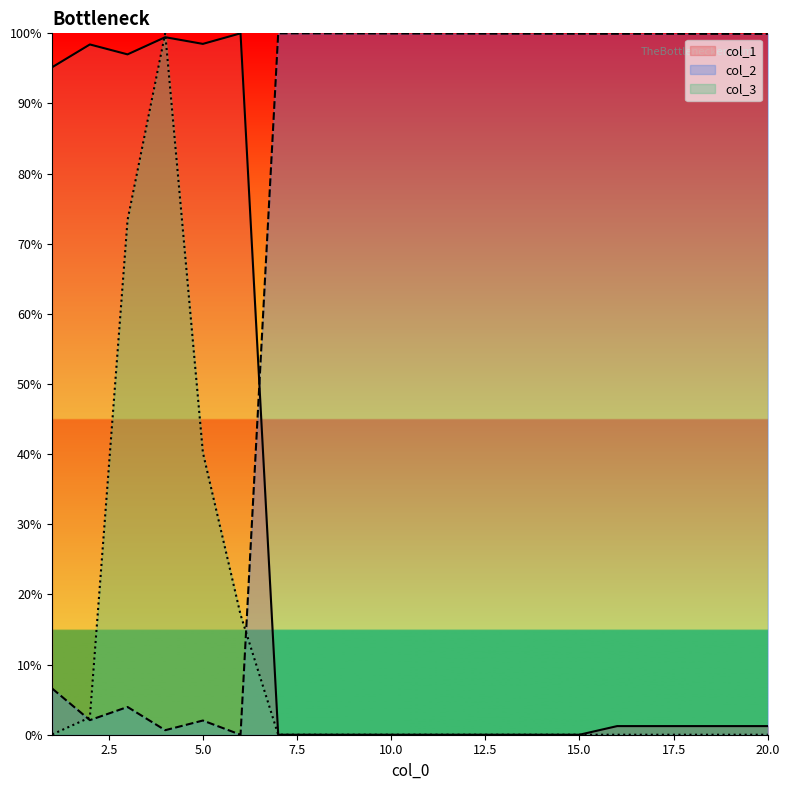

Between 1 and 9, which series saw the biggest shift?

col_1